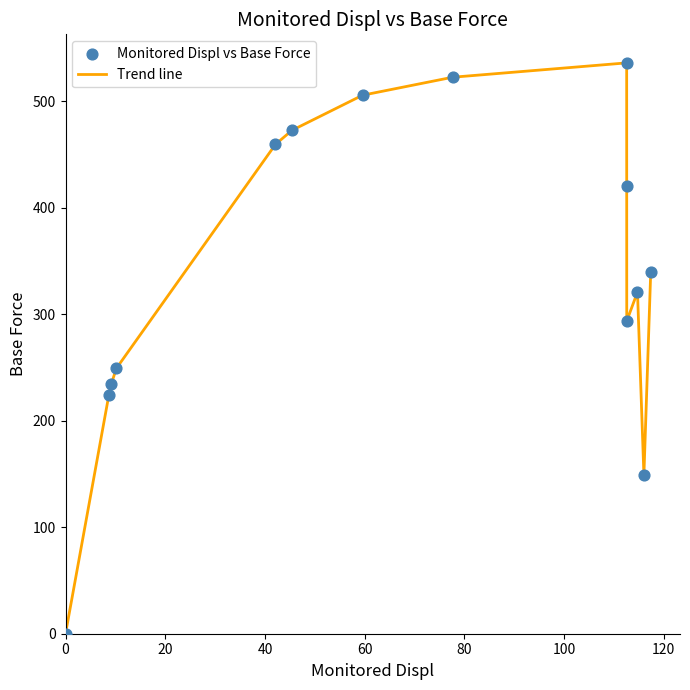

What is the difference between the maximum and minimum values?

536.0